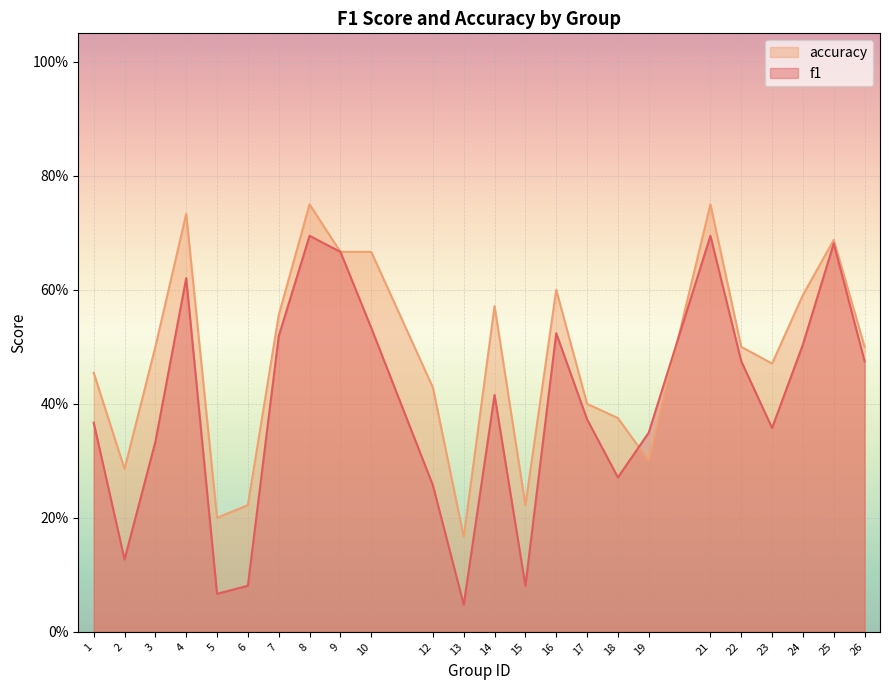

How many categories are shown in the chart?

24